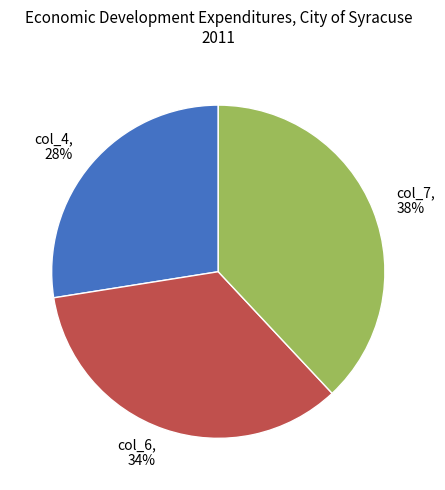

What is the largest slice in the pie chart?

col_7, 38%